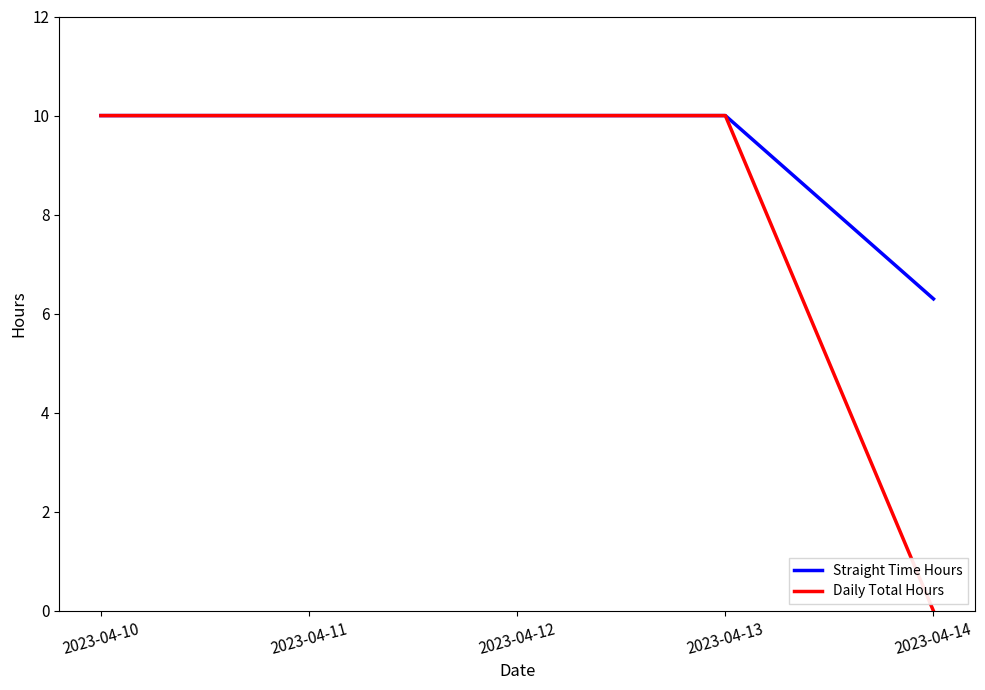

Rank the series by their average value, from lowest to highest.

Daily Total Hours, Straight Time Hours